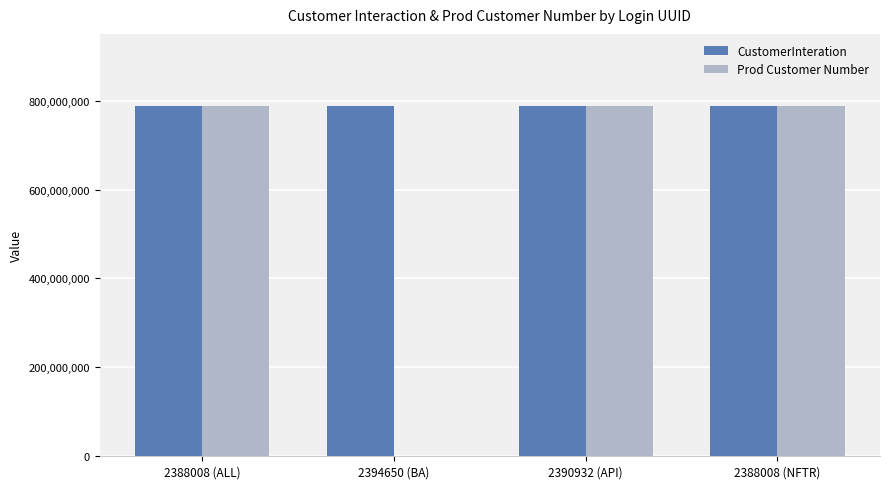

Which series changed the most between 2388008 (ALL) and 2394650 (BA)?

Prod Customer Number